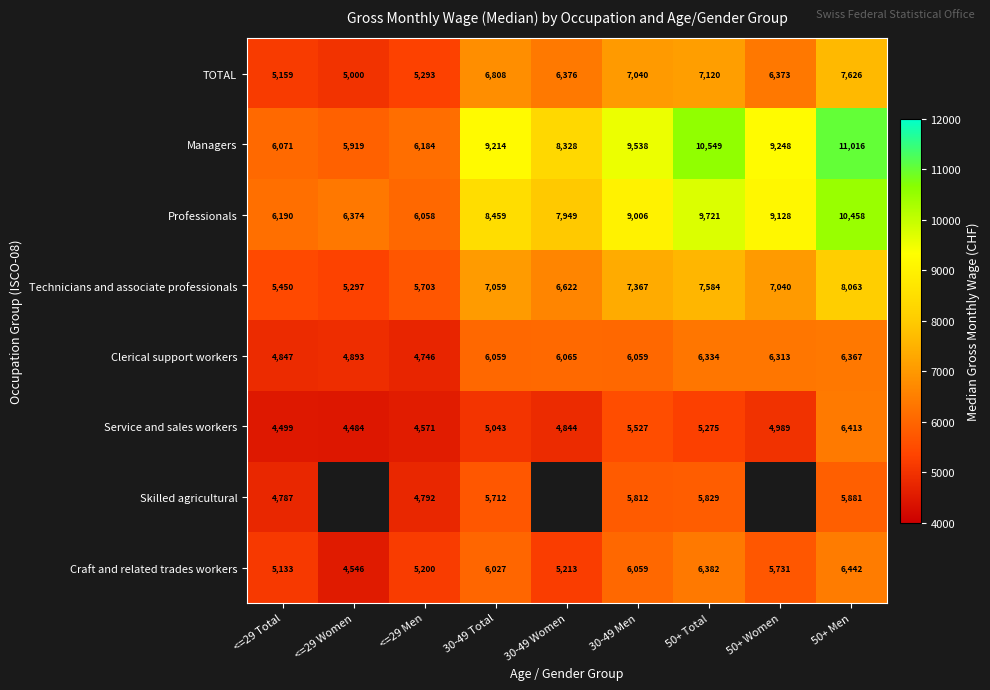

What is the minimum value for Service and sales workers?

4484